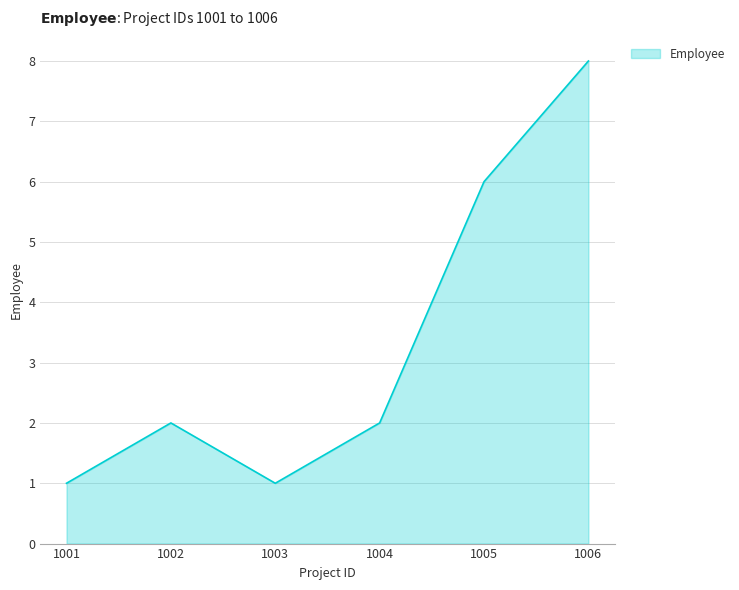

The chart shows a value of 11 at 1005. True or false?

False